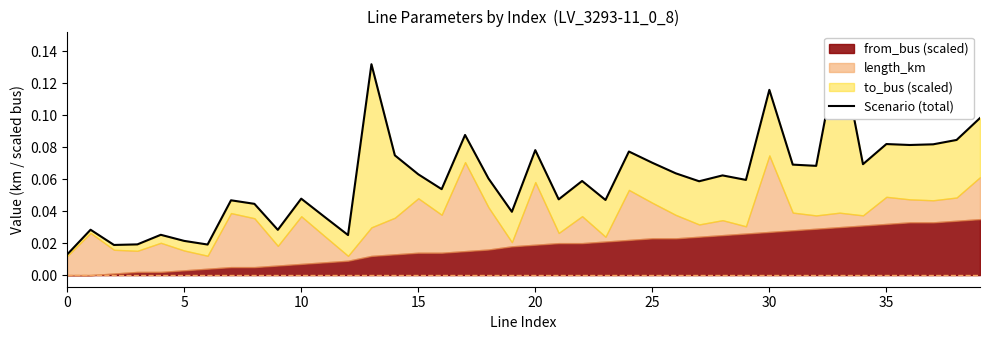

What is the sum of all values?

2.4